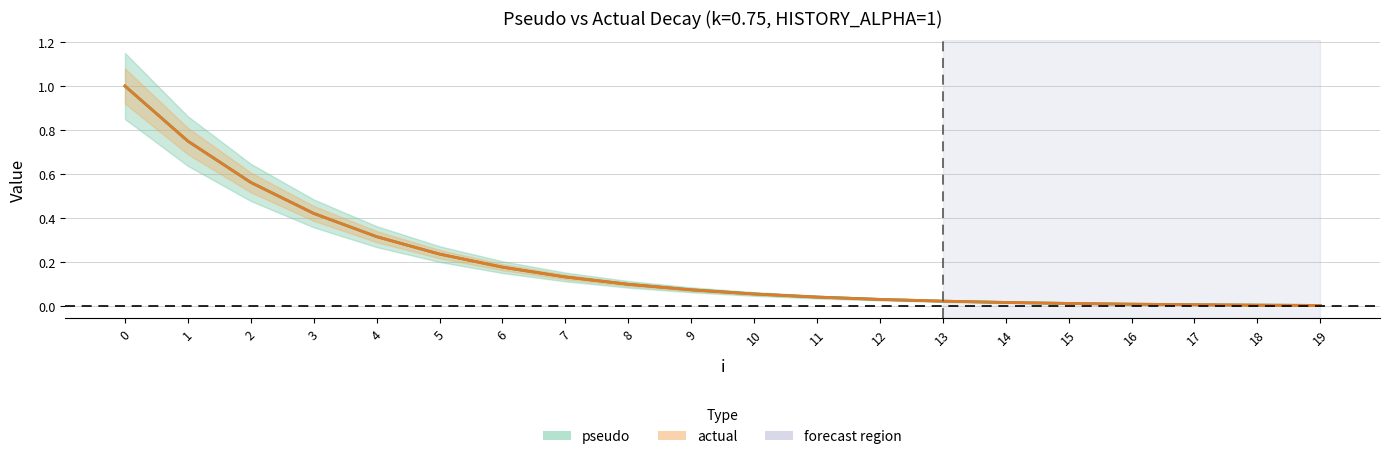

What is the average value of the actual series?

0.2